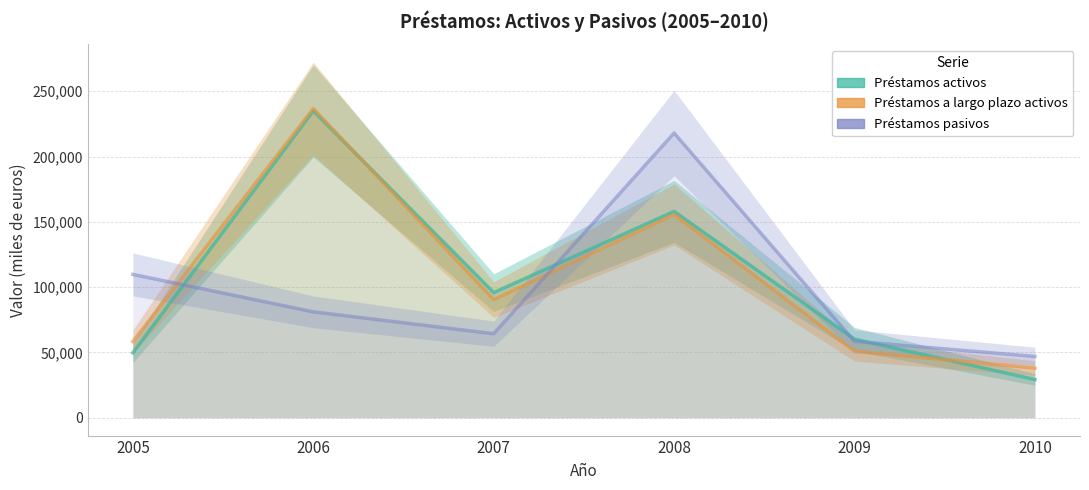

At which label does Préstamos pasivos reach its minimum?

2010